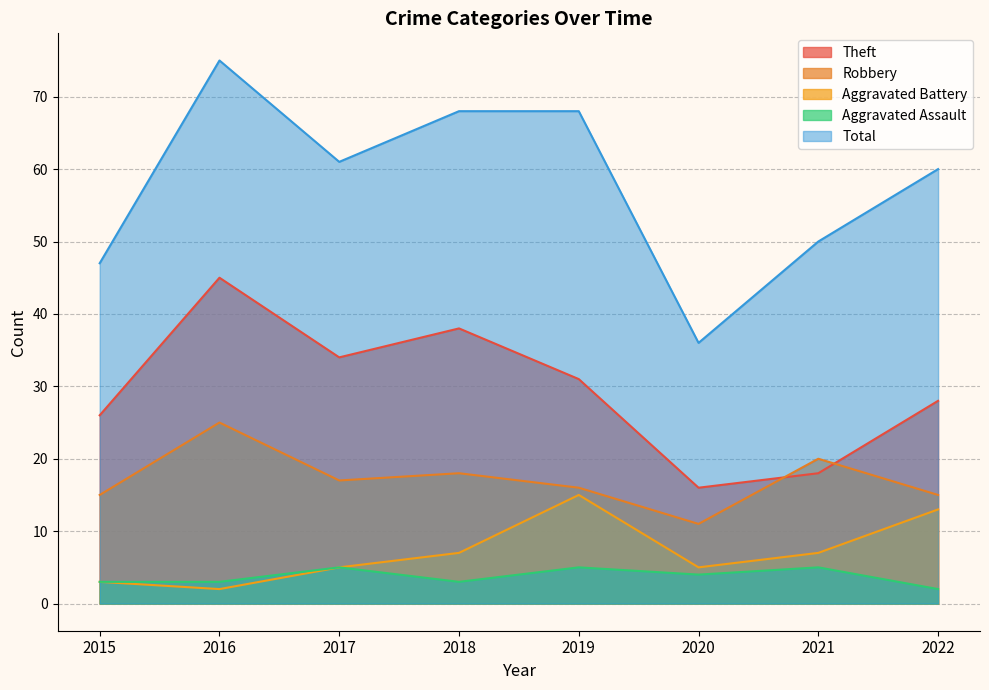

How many distinct data groups are displayed?

5